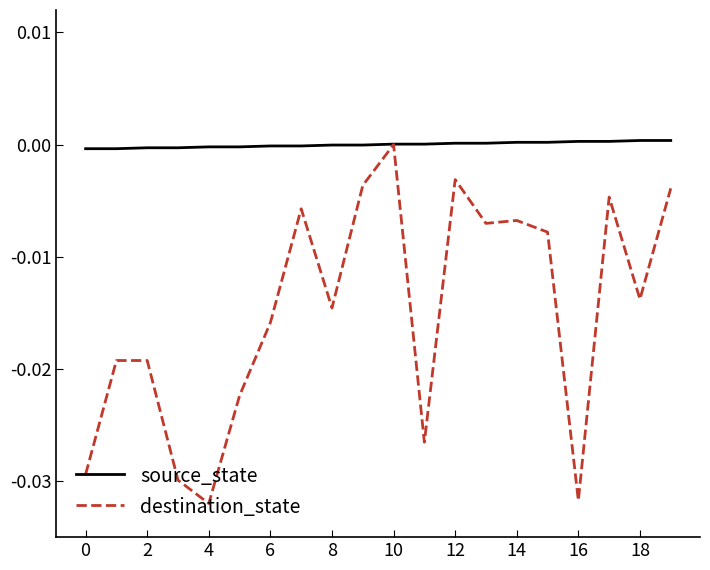

Does the chart have visible grid lines?

No